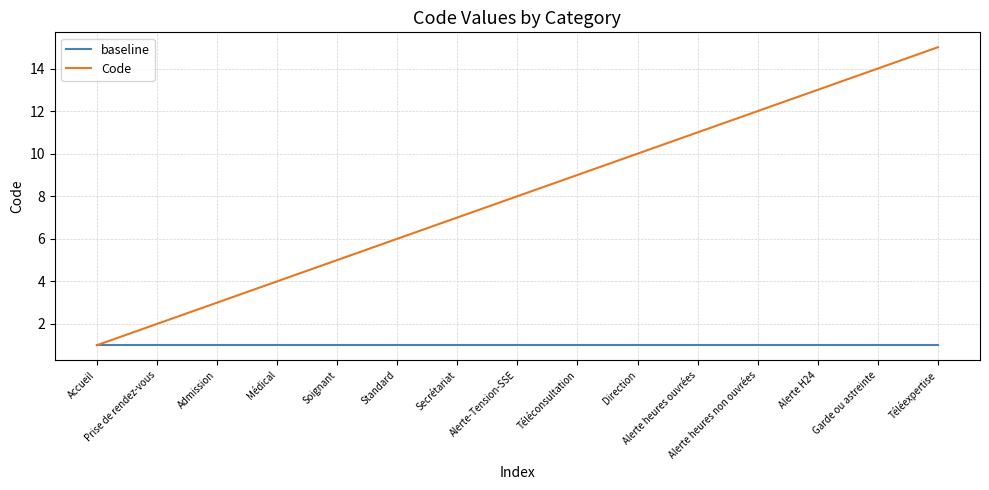

True or false: Code has more than 1 points higher than both neighbors.

False